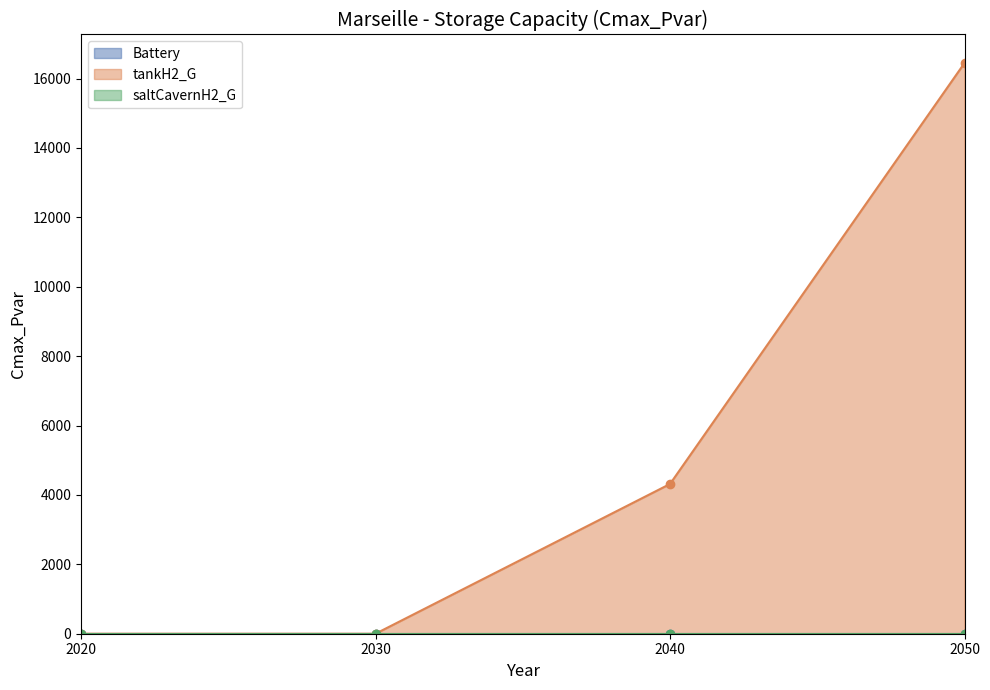

Where is saltCavernH2_G nearest to the value 0?

2020